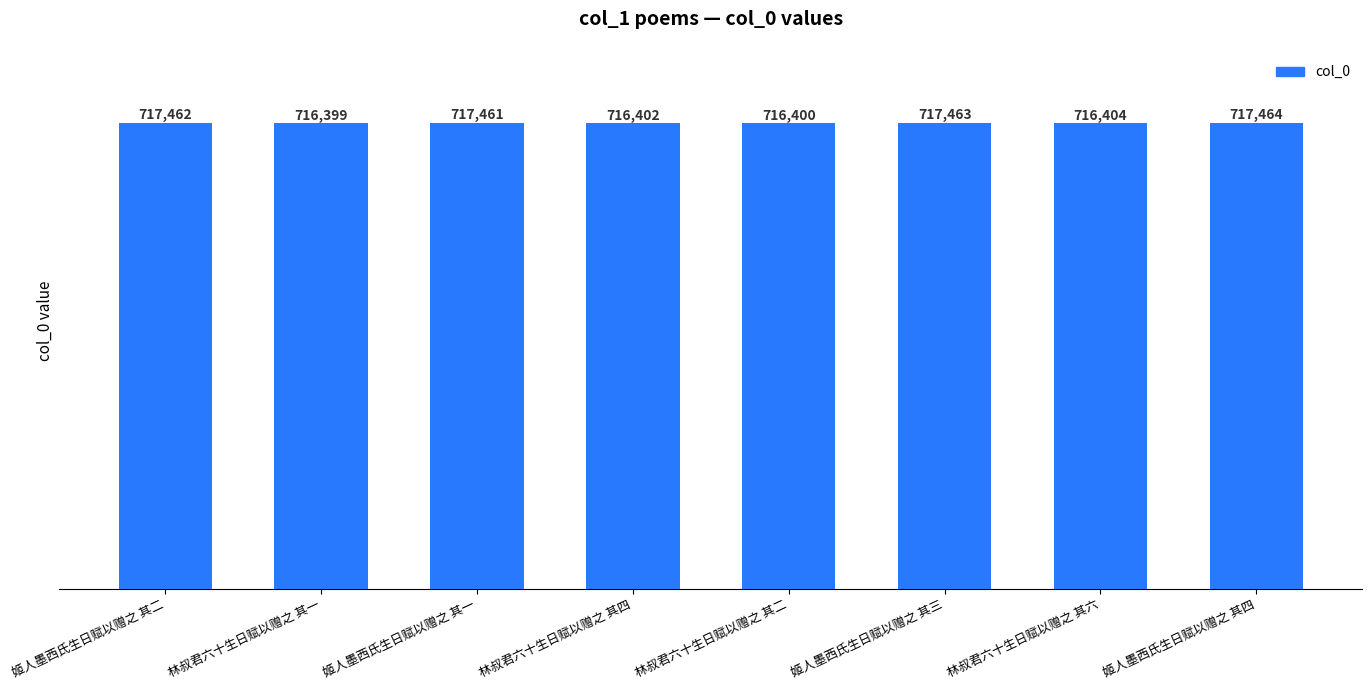

What is the difference between the maximum and minimum values?

1065